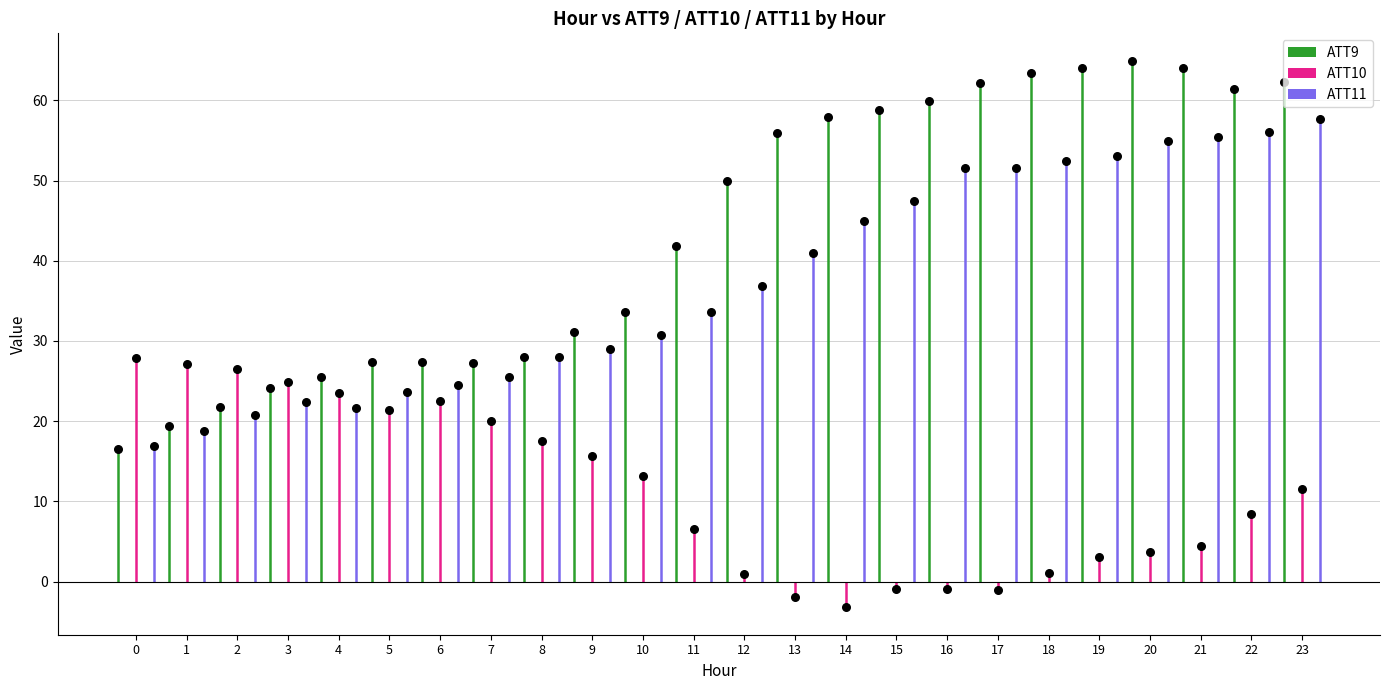

At which category is the sum across all series the highest?

23